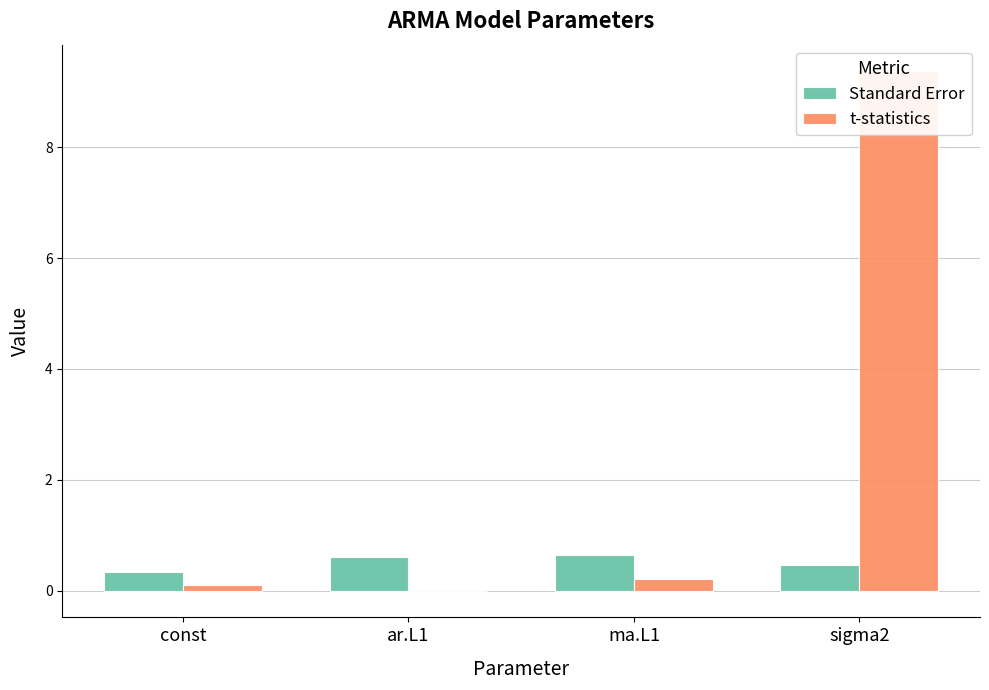

At which category is the sum across all series the highest?

sigma2